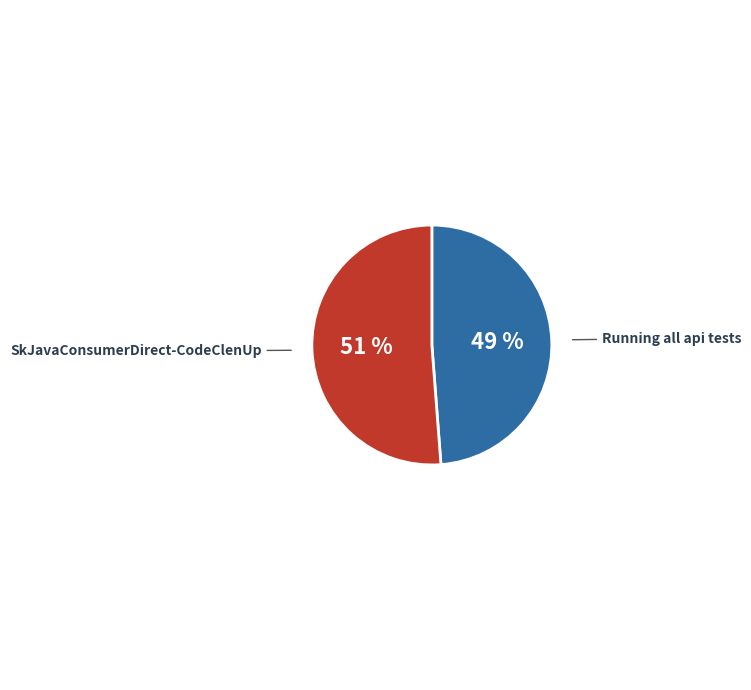

How many segments does this pie chart have?

2